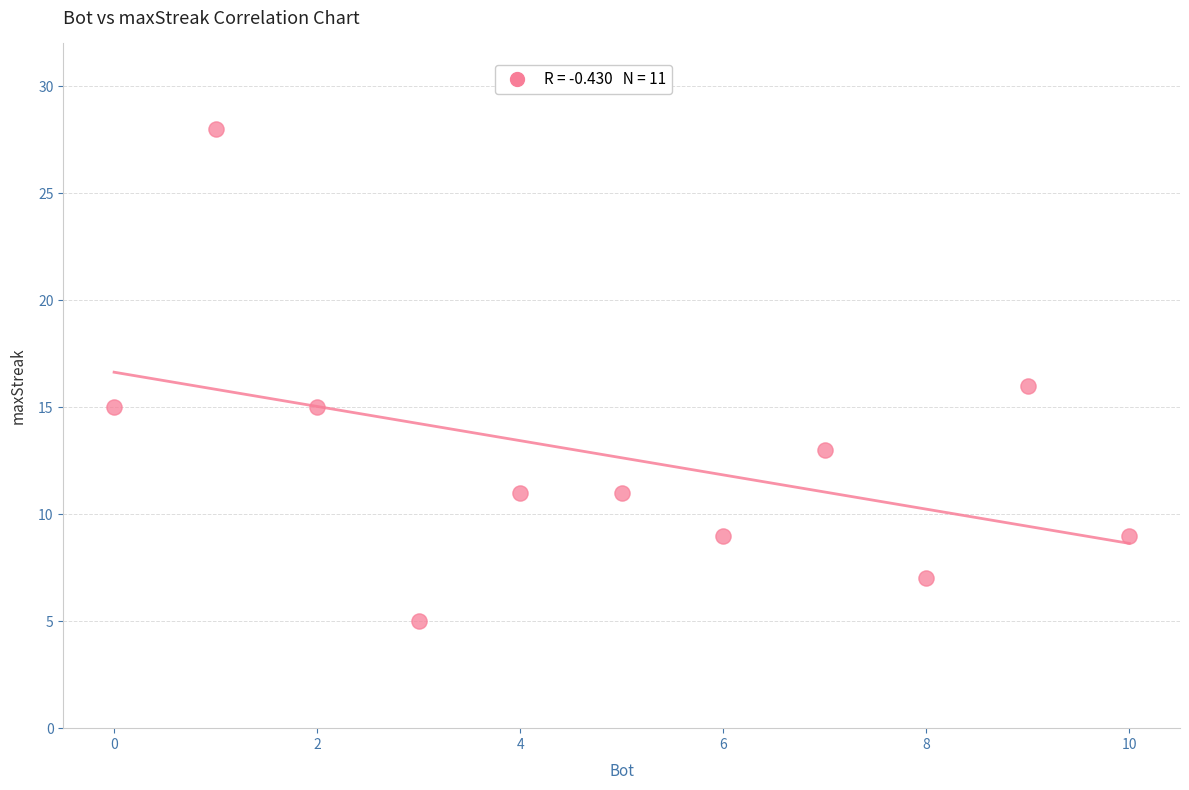

What is the range of X values (max minus min)?

10